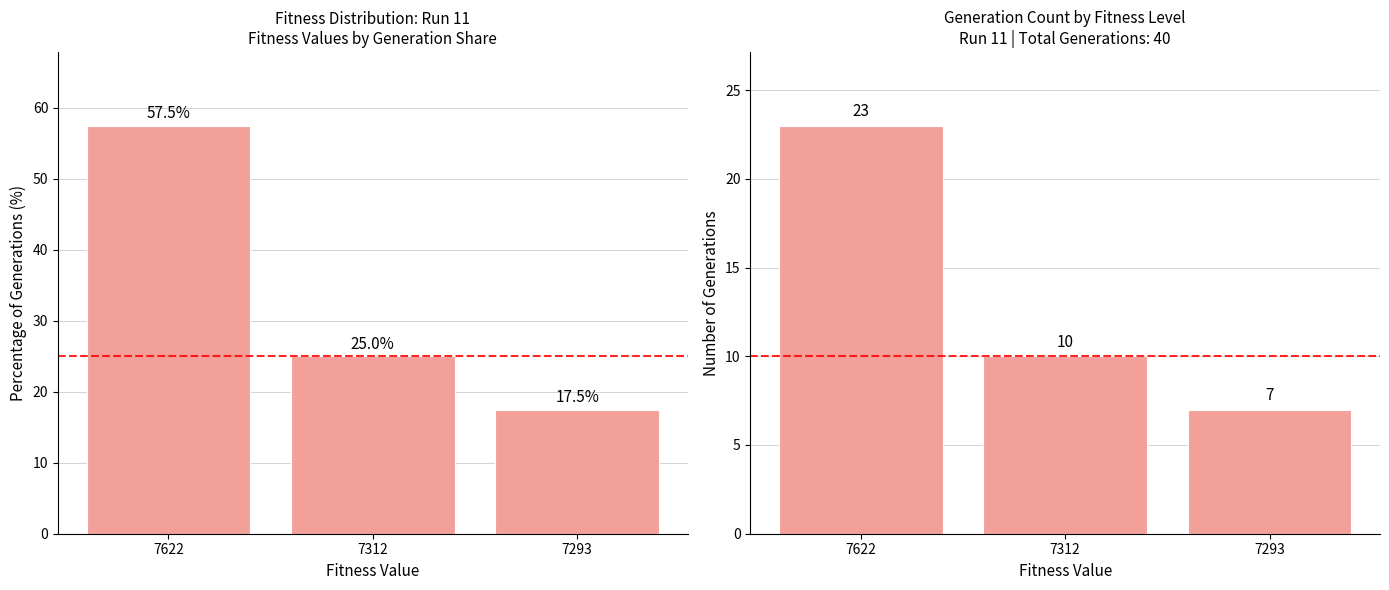

At which label is Percentage of Generations closest to 37?

7312